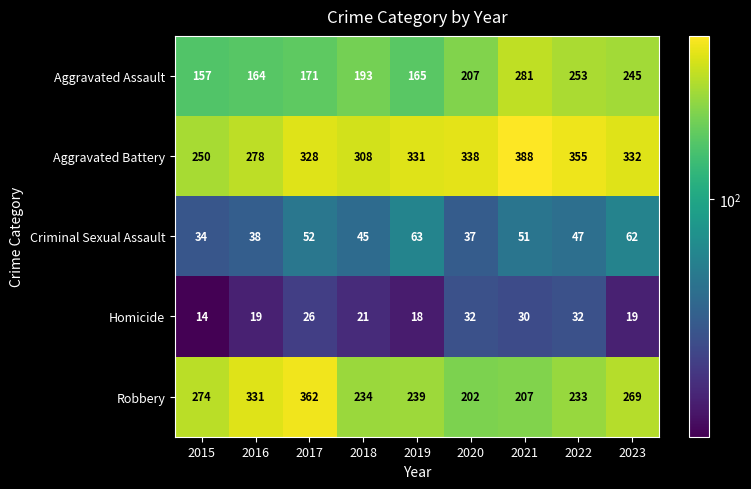

How many values in the Aggravated Battery series are below 331?

4